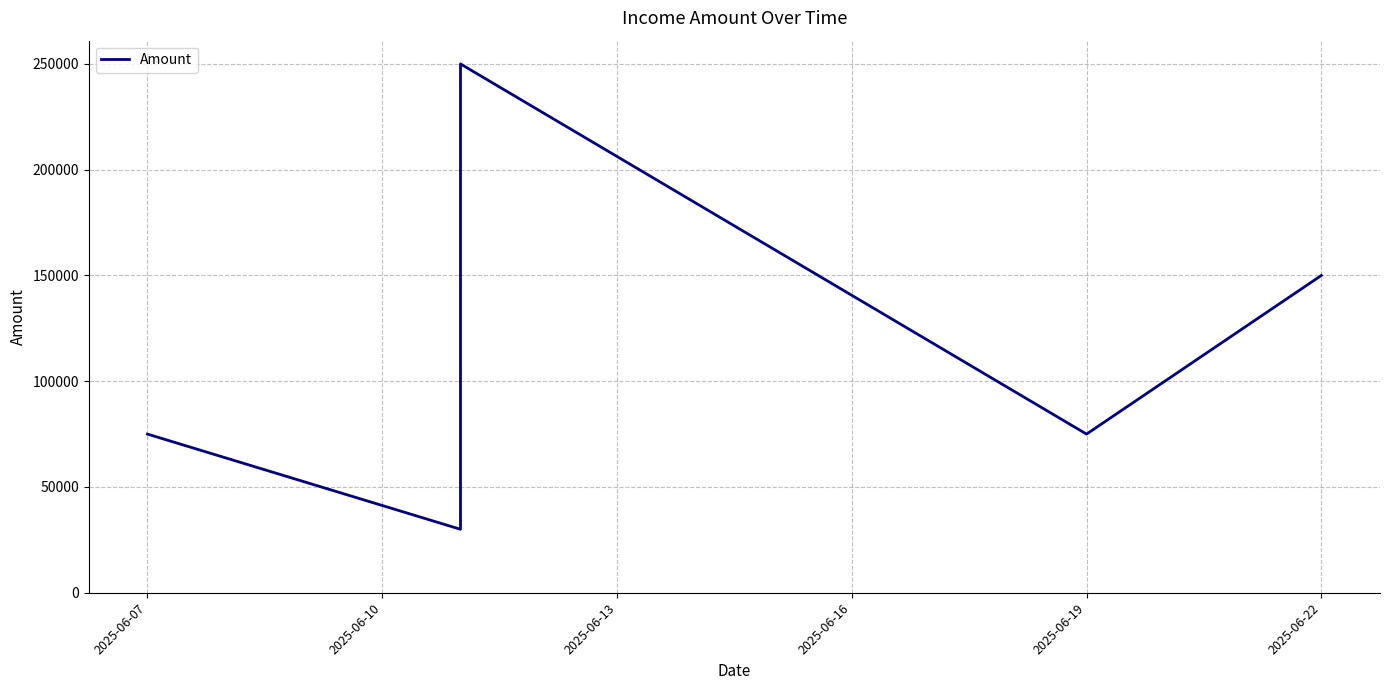

Is this an area chart (filled region under the line)?

No